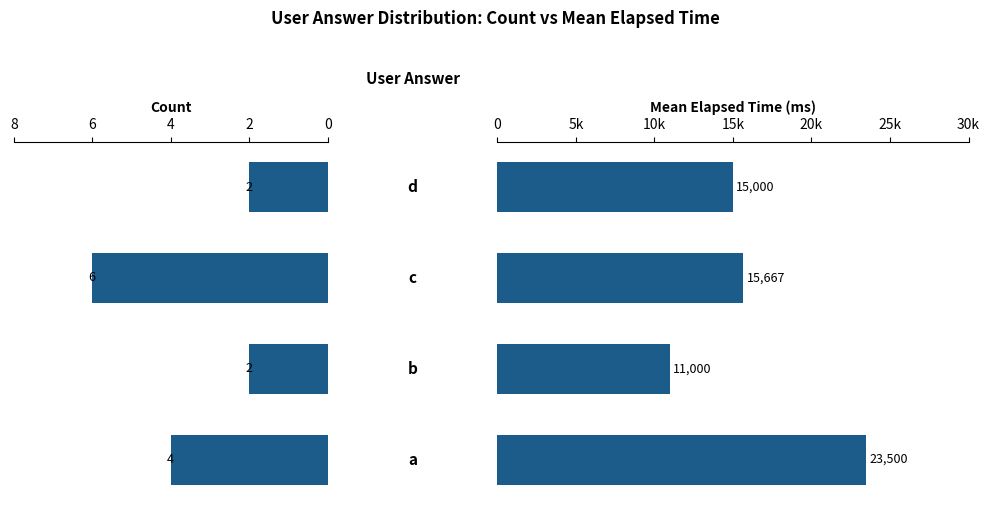

What are all the series names shown in the legend?

Count, Mean Elapsed (ms)